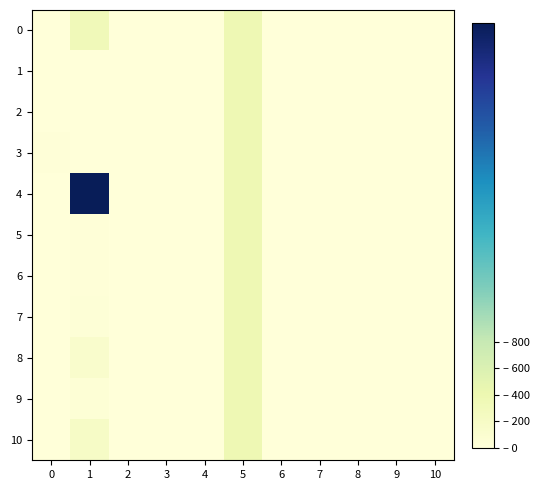

How many distinct data groups are displayed?

11